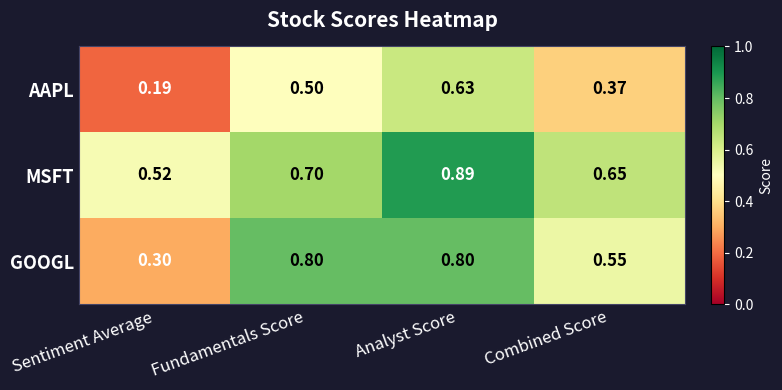

Which series changed the most between Sentiment Average and Combined Score?

GOOGL